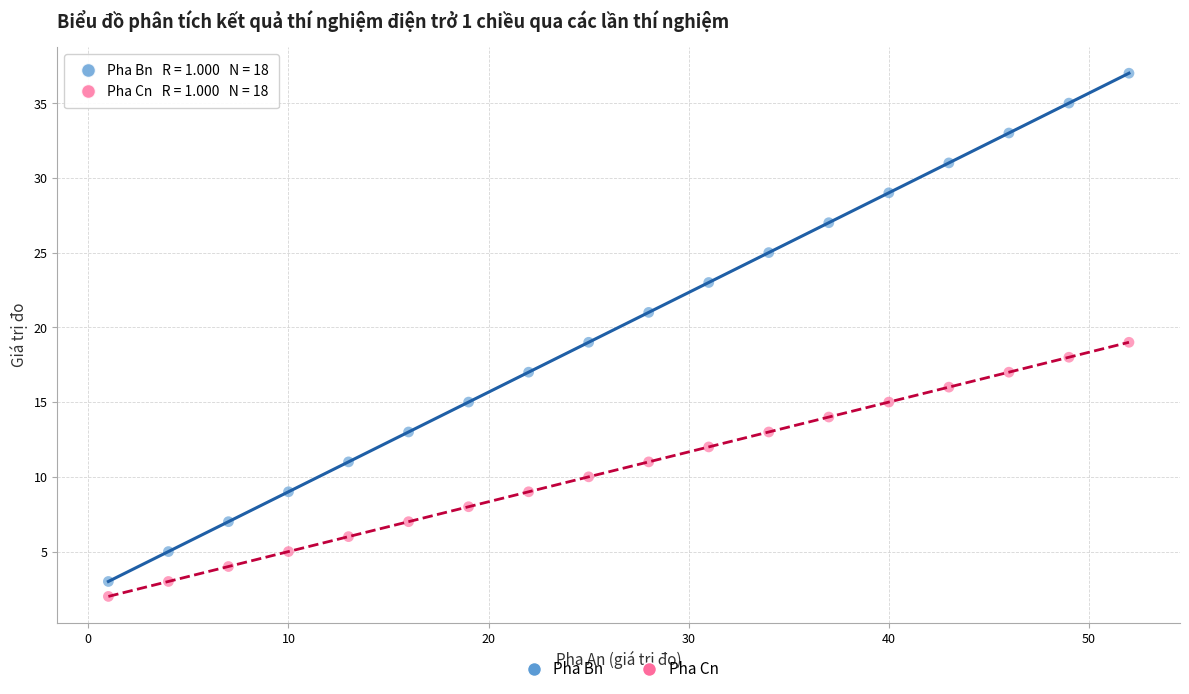

What are all the series names shown in the legend?

Pha Bn, Pha Cn